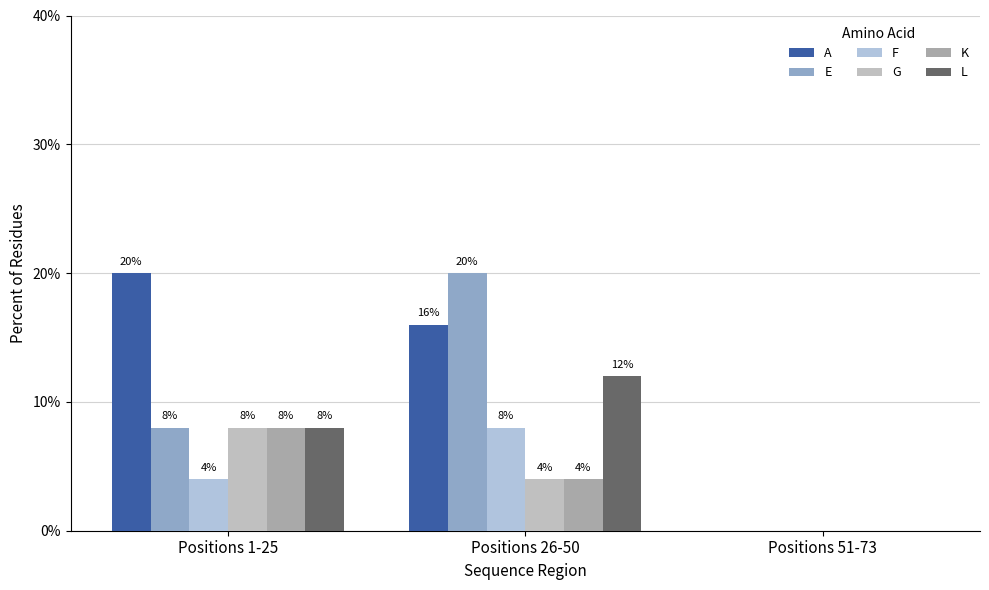

Is the value of F at Positions 51-73 greater than the value of G at Positions 1-25?

No